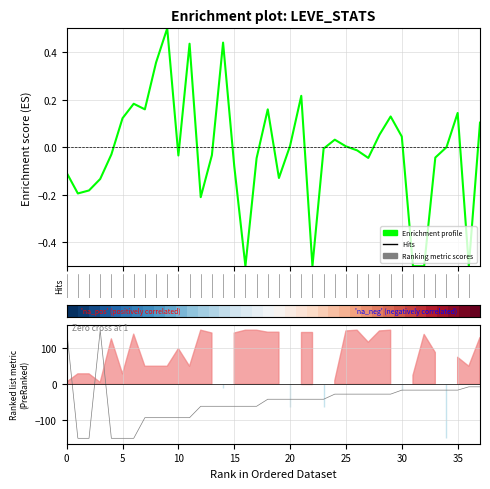

Between 34 and 15, which is larger?

34